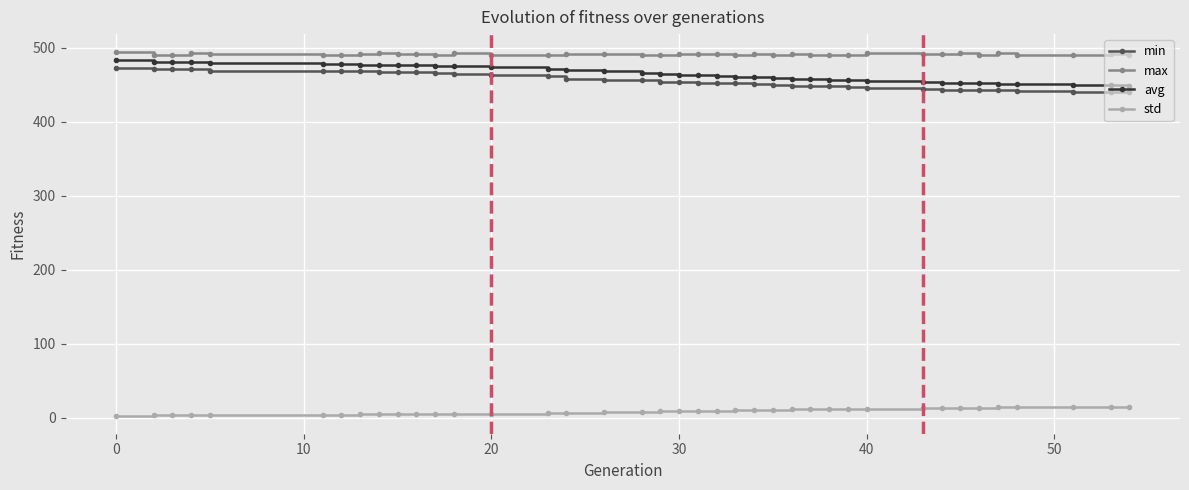

What is the minimum value shown in the chart?

2.8